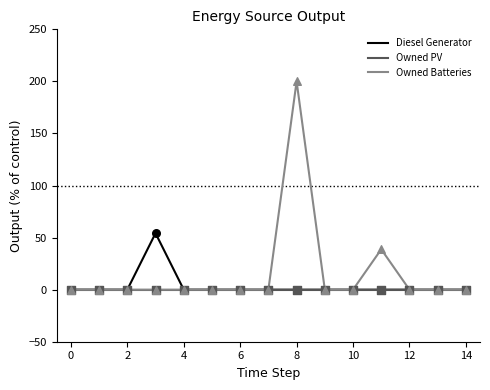

Which series has the largest range (max minus min)?

Owned Batteries